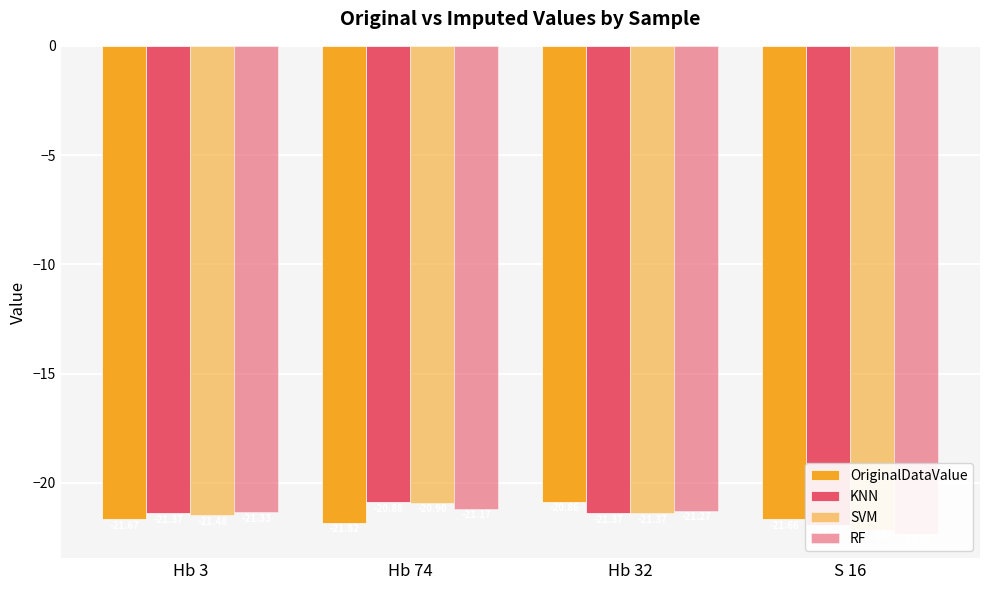

What is the value of the SVM bar at the 2nd from the left?

-20.9